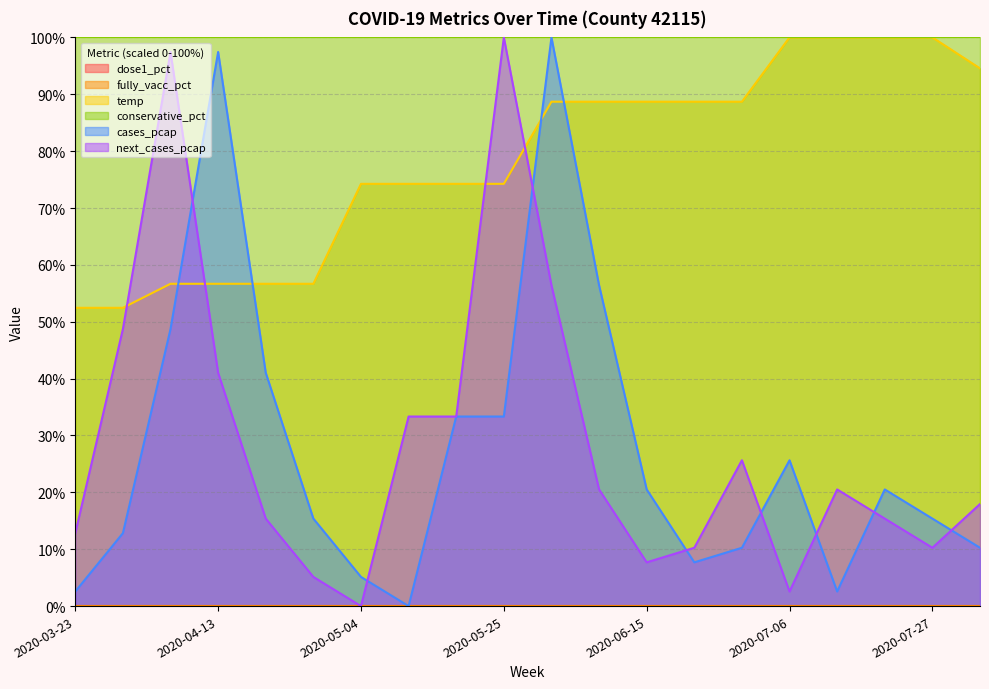

What is the difference between the maximum and second lowest values in the cases_pcap series?

97.4